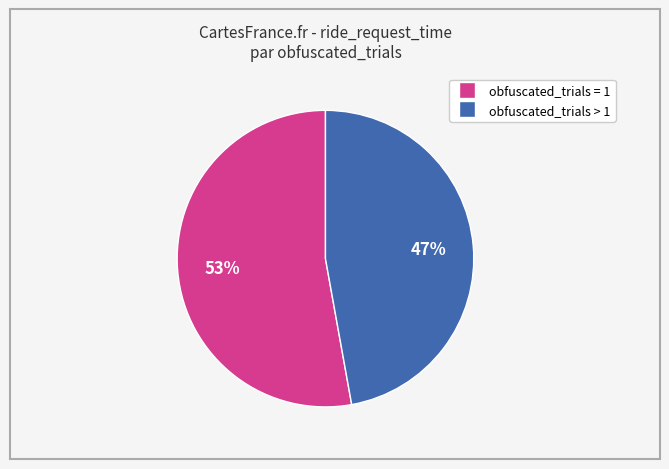

To the nearest percent, what is the difference between the largest and smallest slice percentages?

6%